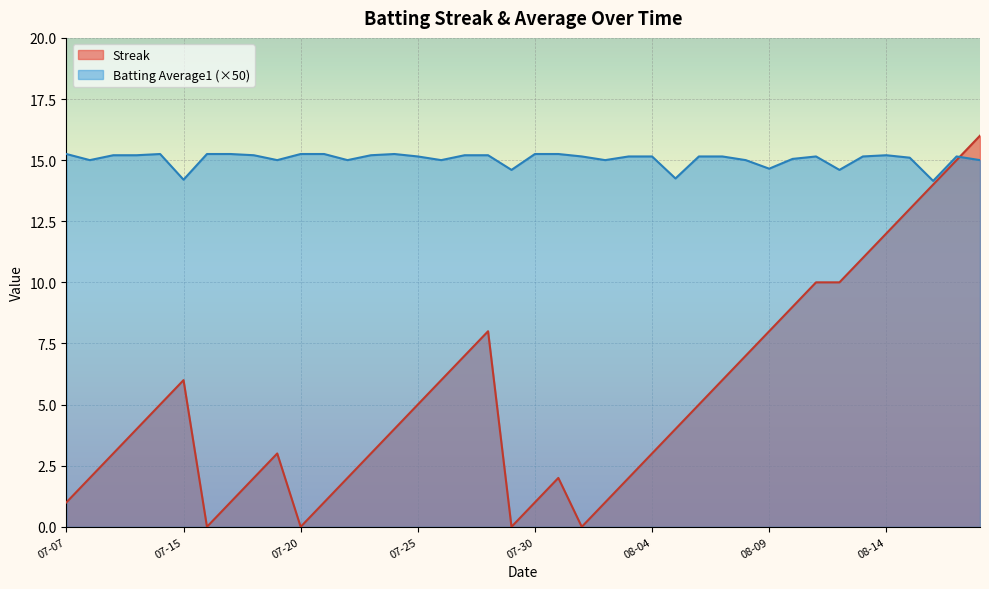

Where do Batting Average1 and Streak first cross each other?

2010-08-17 and 2010-08-18